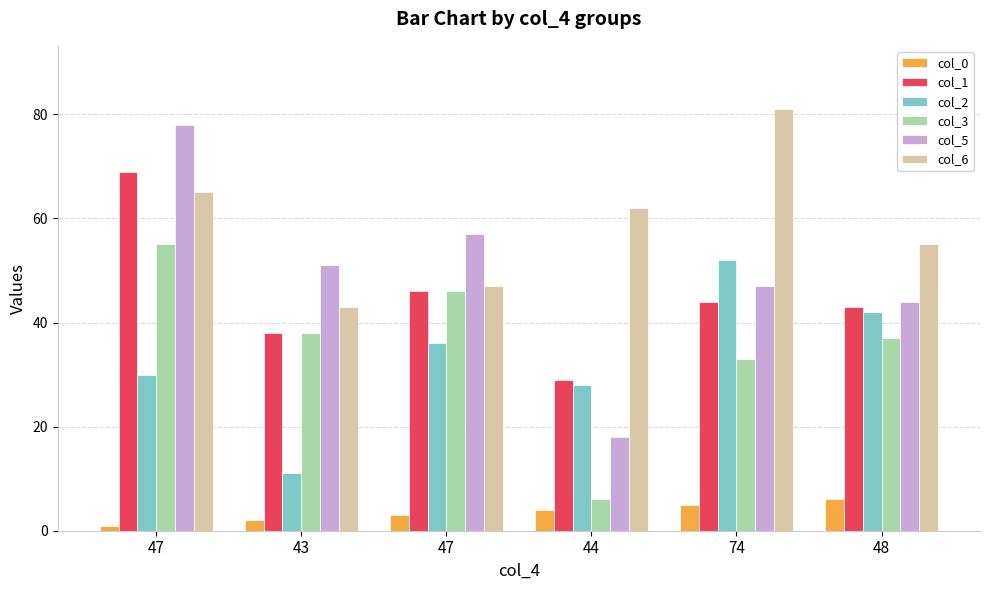

How many bars are there in each group?

6